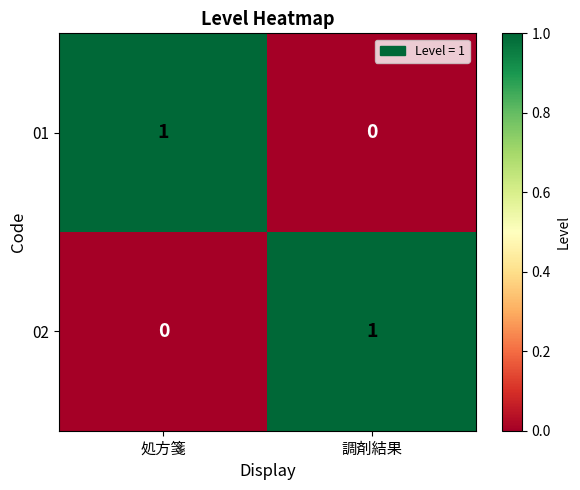

Reading right to left, what are all the values shown in this chart?

01: 0	1
02: 1	0